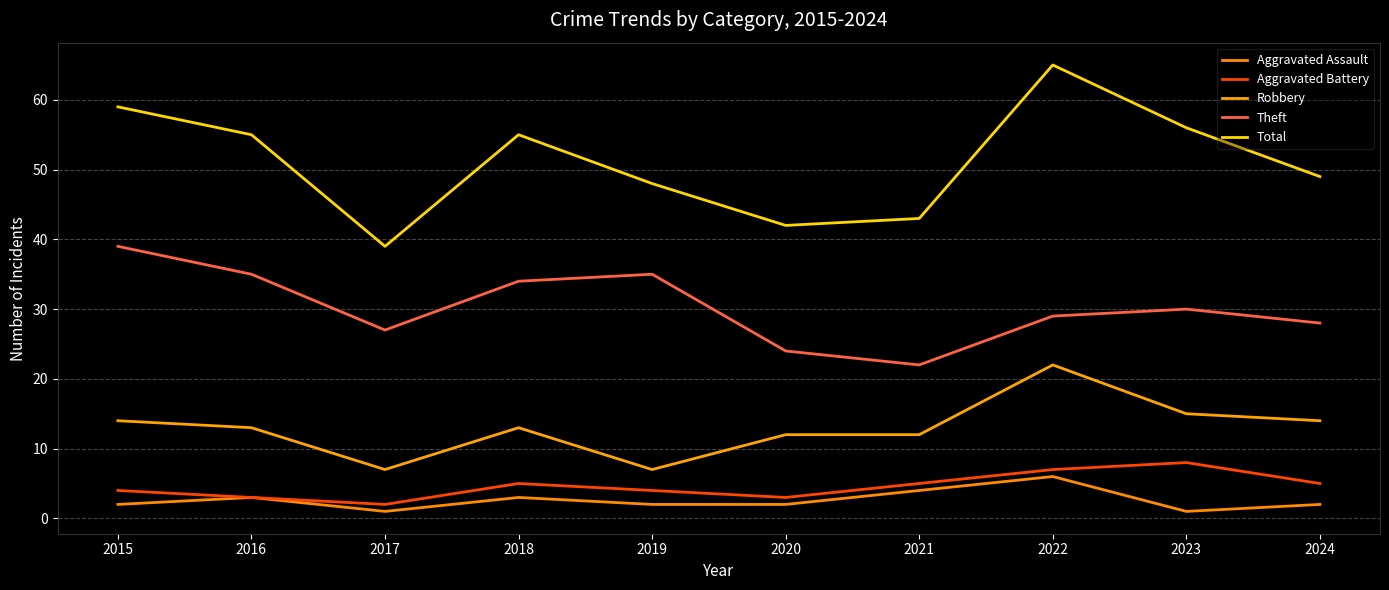

Which has a higher value, 2021 or 2020?

2021